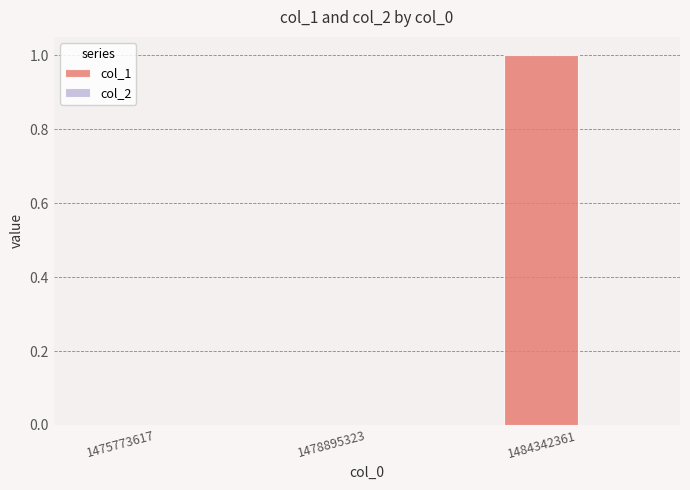

Between 1484342361 and 1478895323, which is larger?

1484342361